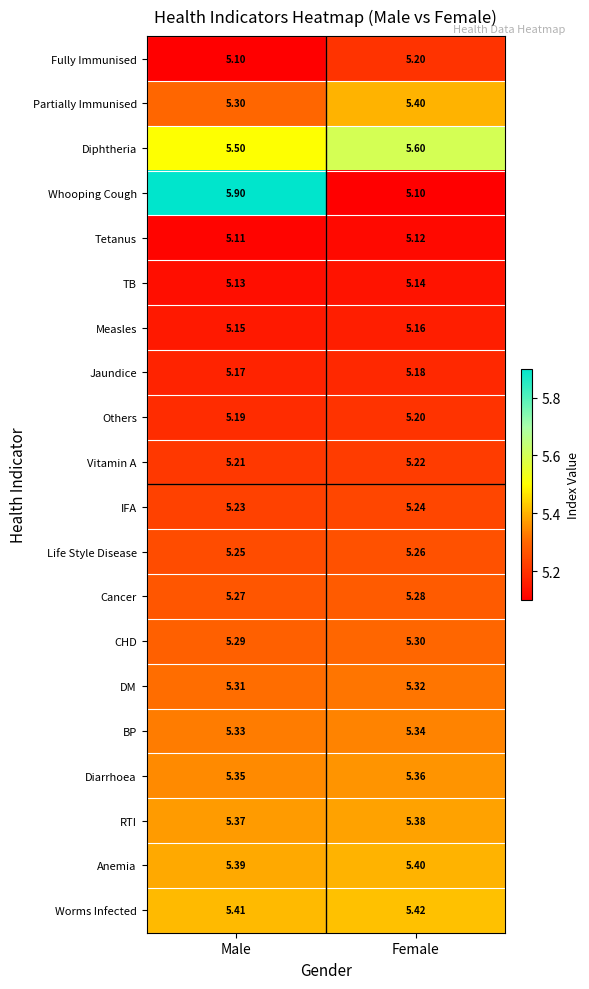

What is the difference between the highest and lowest values at Female?

0.5